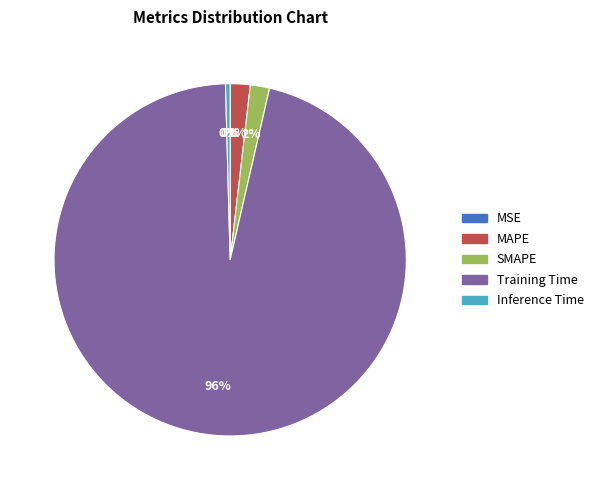

What is the largest slice in the pie chart?

Training Time